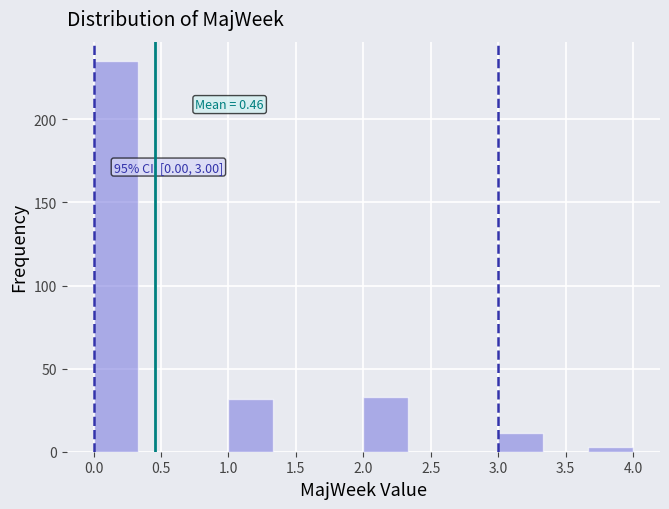

Over which range of the x-axis is the bar tallest?

0.00 to 0.35